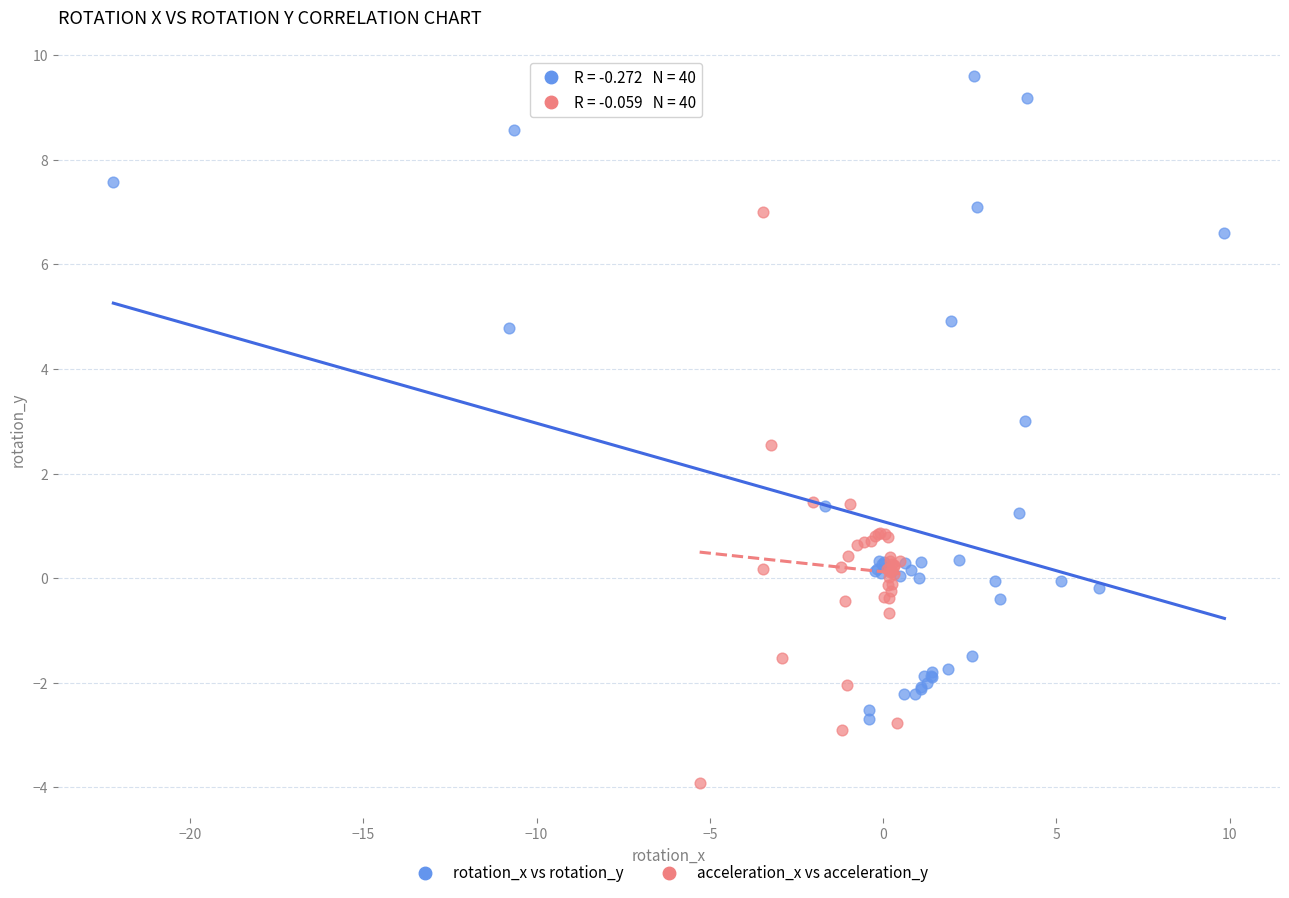

Which series has the widest spread of Y values?

rotation_x vs rotation_y